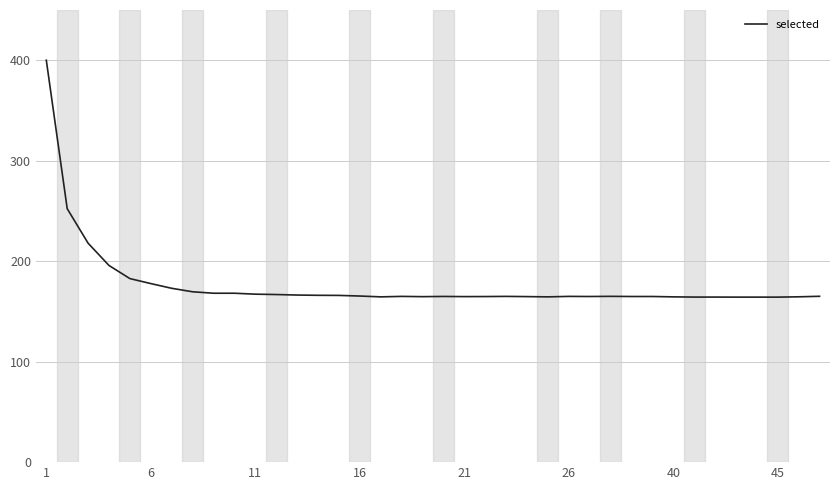

What is the difference between the maximum and minimum values?

235.8